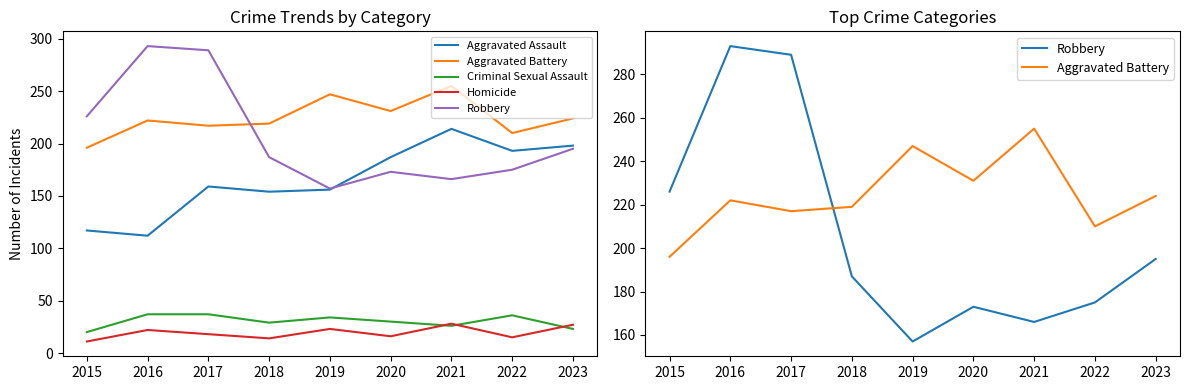

How many data points in Aggravated Assault are less than 159?

4